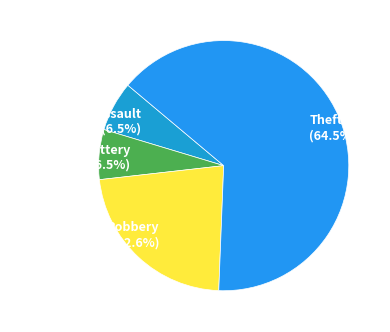

Count the number of slices in the pie.

4